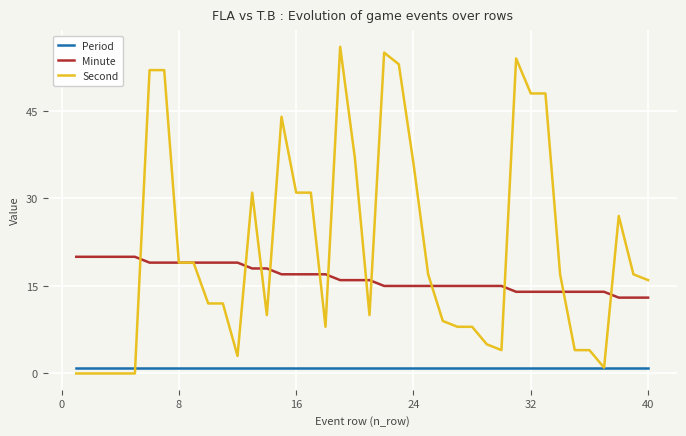

What is the difference between the second highest and minimum values in the Second series?

55